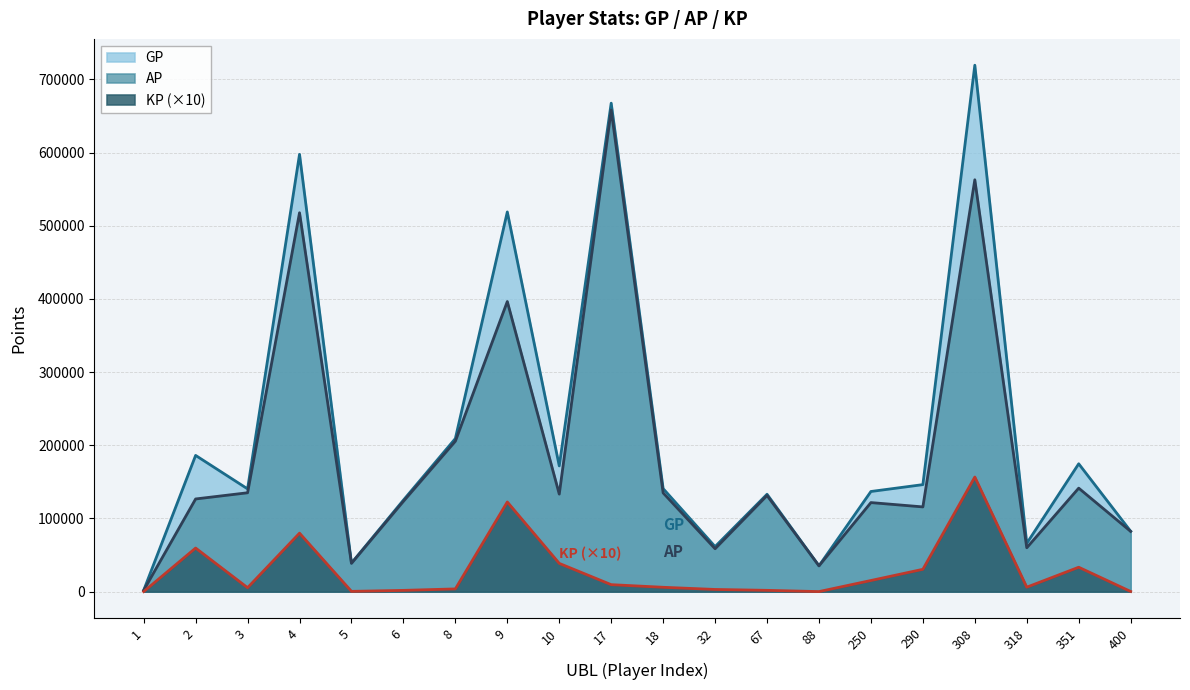

Rank the categories by GP value from highest to lowest.

308, 17, 4, 9, 8, 2, 351, 10, 290, 18, 3, 250, 67, 6, 400, 318, 32, 5, 88, 1